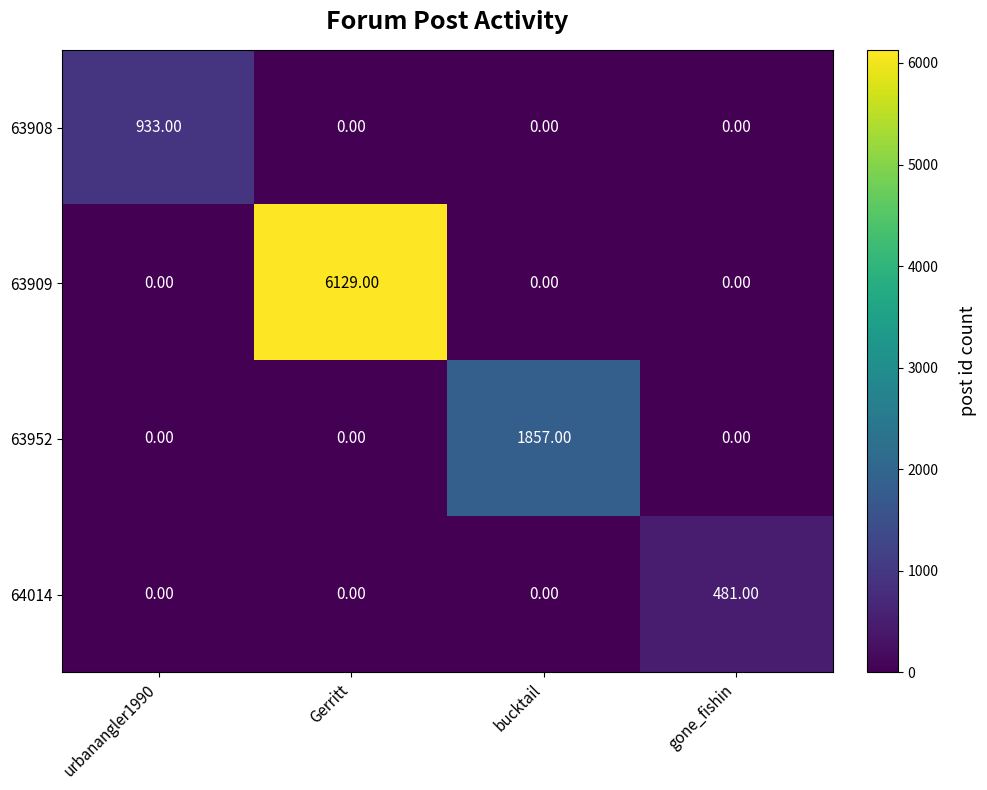

At which category is the sum across all series the highest?

Gerritt